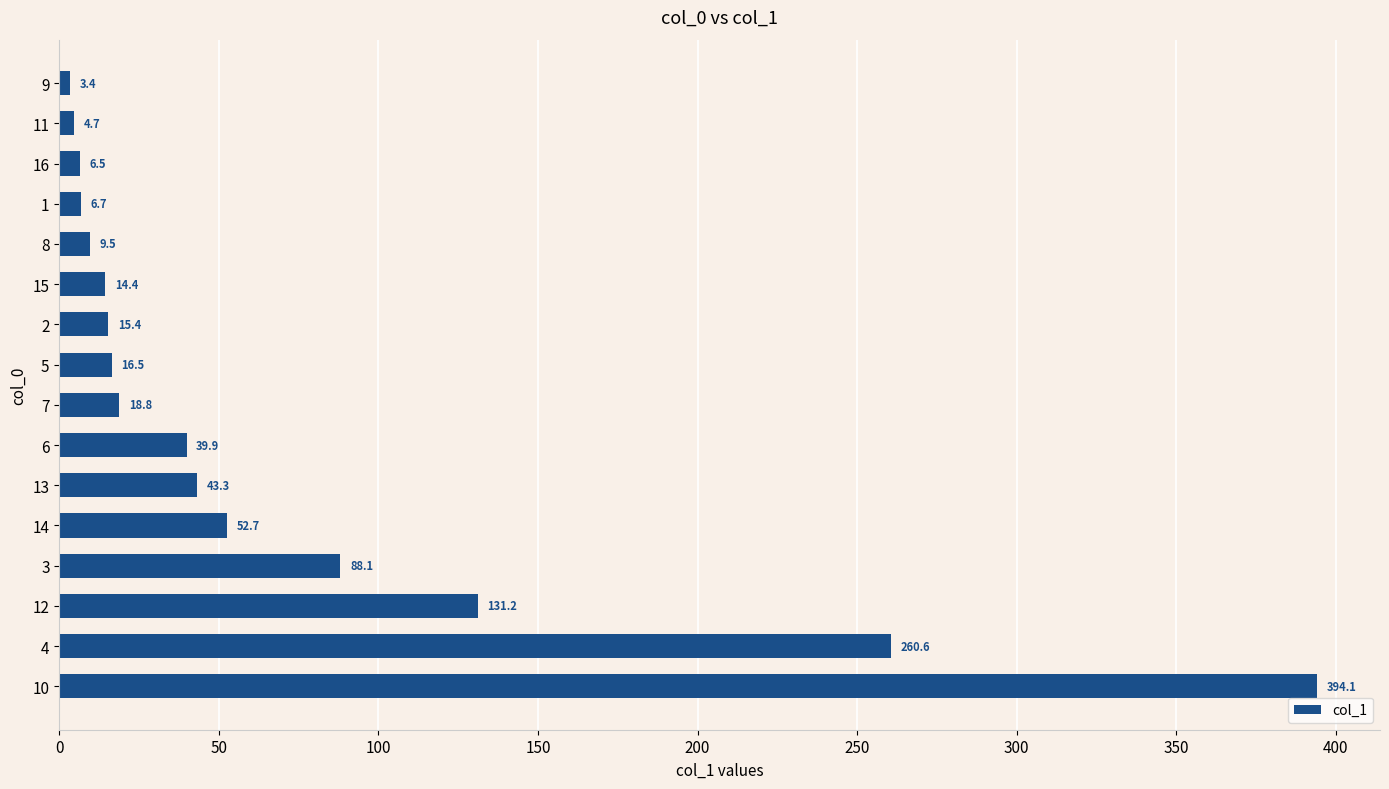

Reading bottom to top, transcribe all the data shown in this chart.

394.1	260.6	131.2	88.1	52.7	43.3	39.9	18.8	16.5	15.4	14.4	9.5	6.7	6.5	4.7	3.4